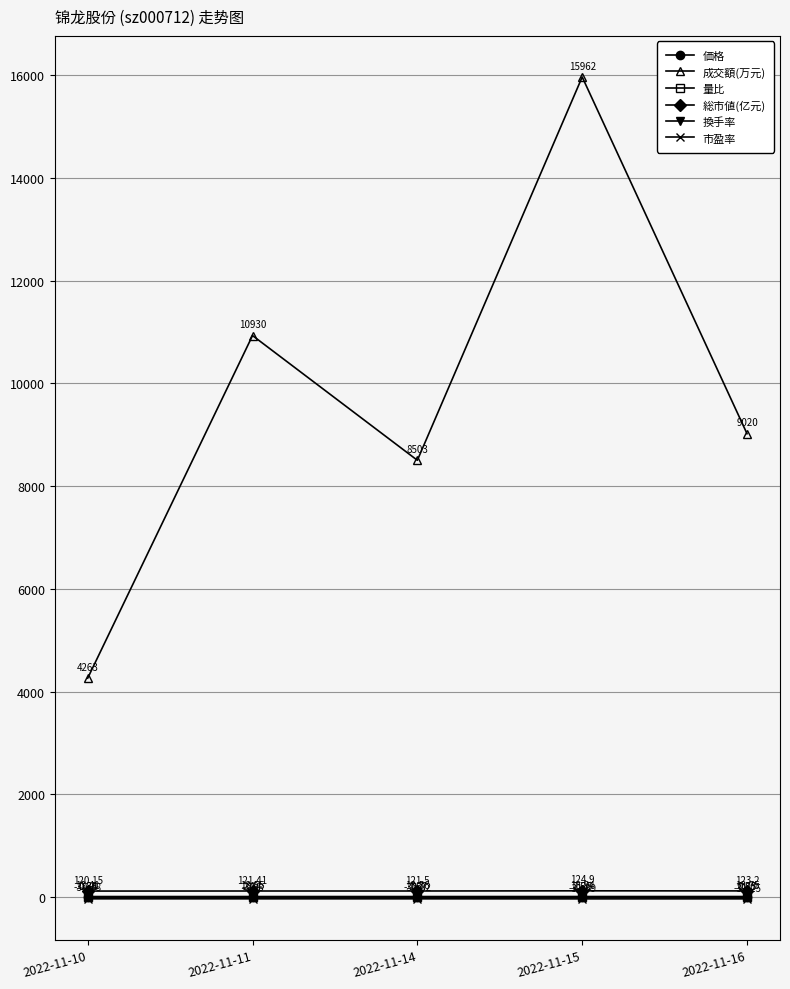

Which series has the widest spread of values?

成交額(万元)